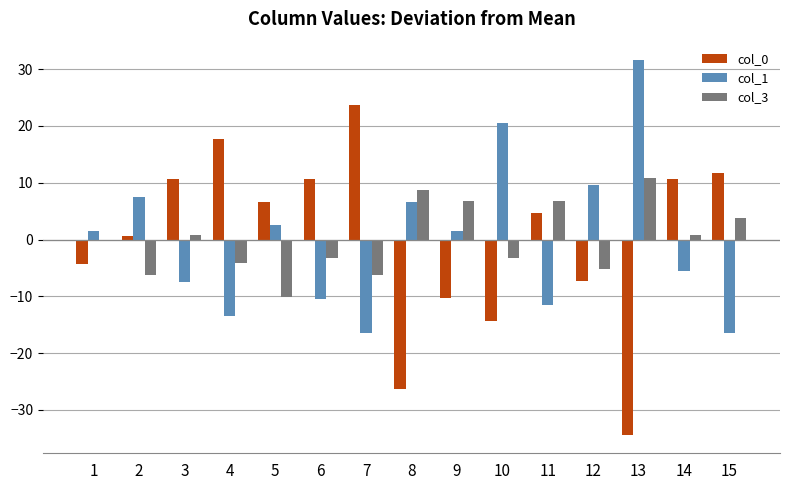

Reading left to right, extract all data points from this chart.

col_0: 1=-4.3	2=0.7	3=10.7	4=17.7	5=6.7	6=10.7	7=23.7	8=-26.3	9=-10.3	10=-14.3	11=4.7	12=-7.3	13=-34.3	14=10.7	15=11.7
col_1: 1=1.5	2=7.5	3=-7.5	4=-13.5	5=2.5	6=-10.5	7=-16.5	8=6.5	9=1.5	10=20.5	11=-11.5	12=9.5	13=31.5	14=-5.5	15=-16.5
col_3: 1=-0.2	2=-6.2	3=0.8	4=-4.2	5=-10.2	6=-3.2	7=-6.2	8=8.8	9=6.8	10=-3.2	11=6.8	12=-5.2	13=10.8	14=0.8	15=3.8